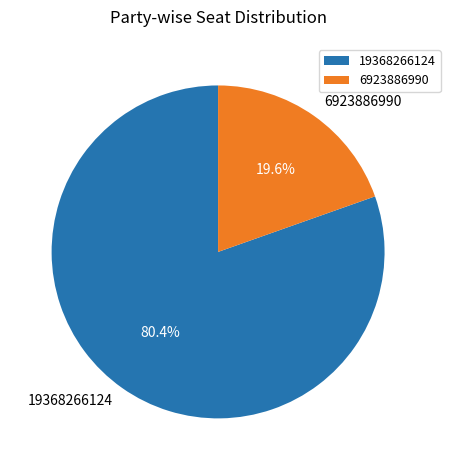

Rank the categories by value from highest to lowest.

19368266124, 6923886990